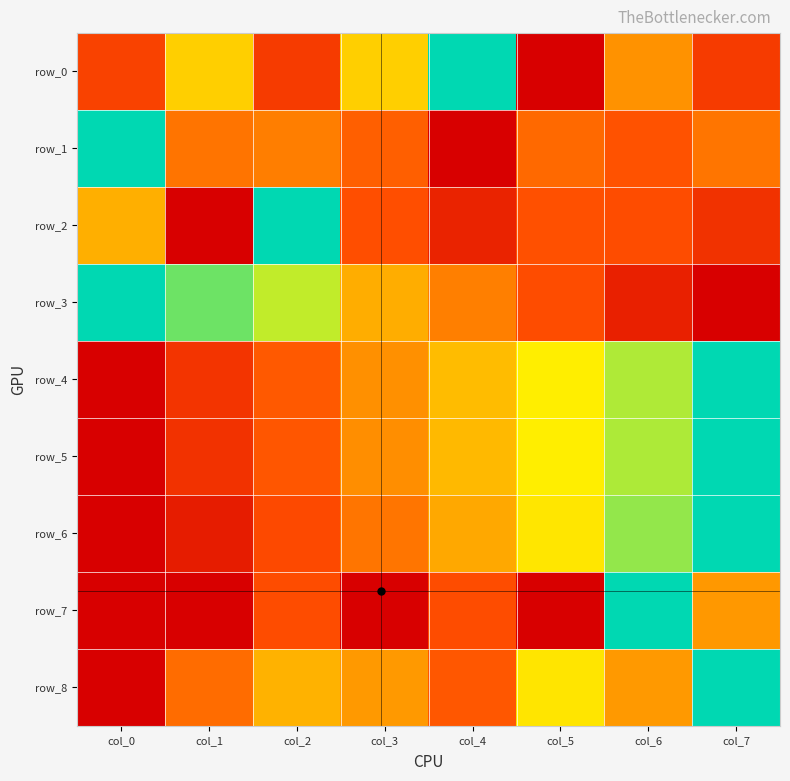

What is the sum of all row_7 values?

2.0